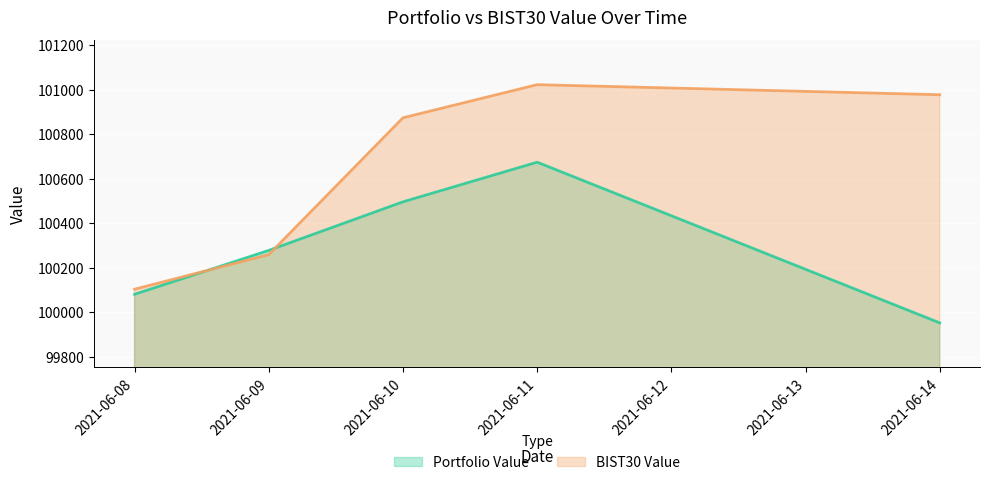

What is the value of the Portfolio Value point at the 2nd from the left?

100277.8